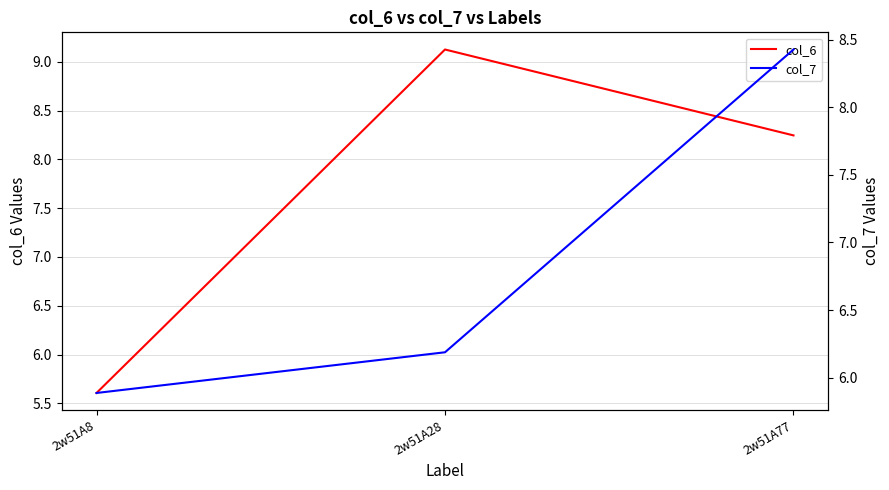

How many data points in col_6 are less than 8?

1